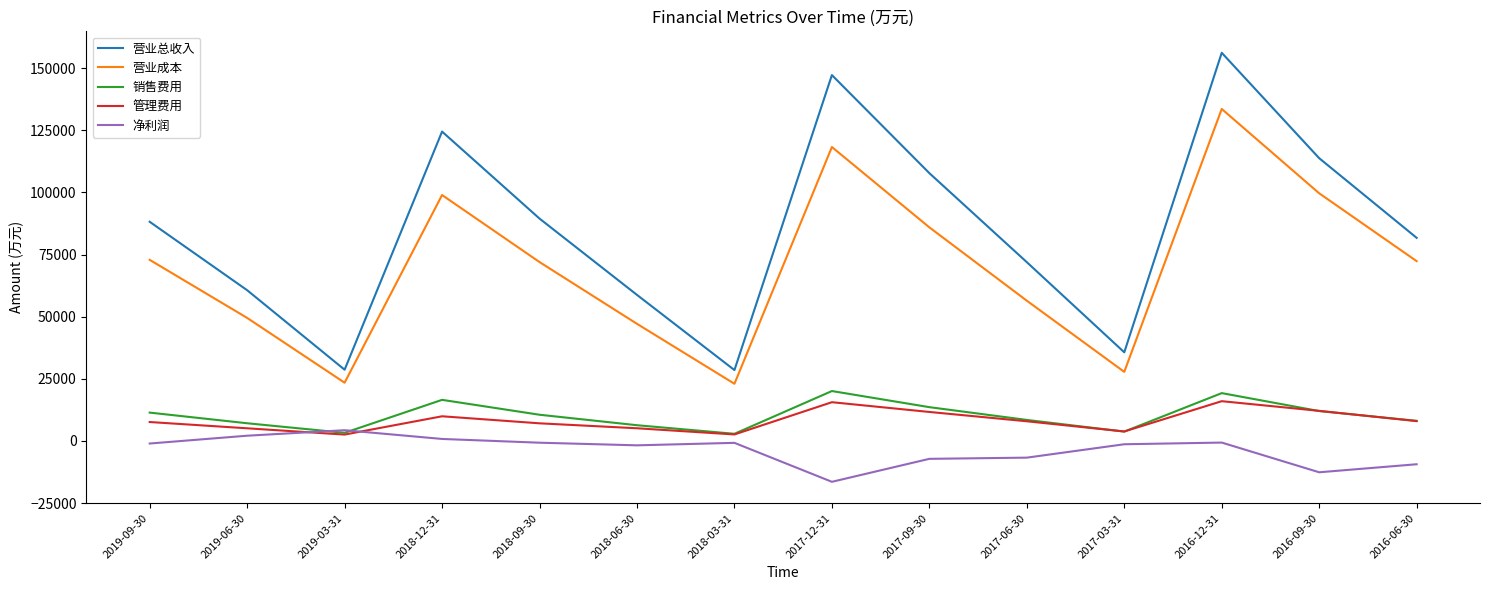

At which category is the sum across all series the highest?

2016-12-31